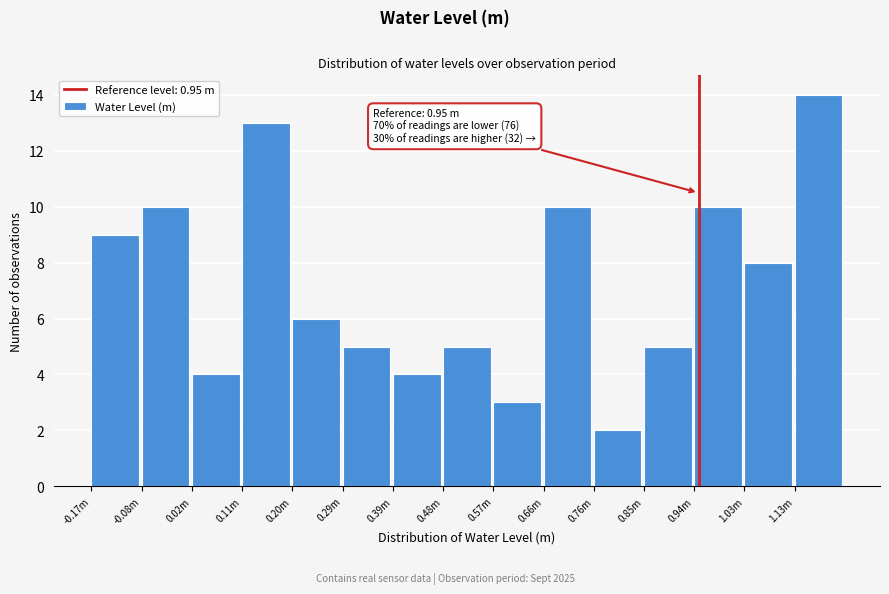

Reading left to right, list all the values displayed in this chart.

9	10	4	13	6	5	4	5	3	10	2	5	10	8	14